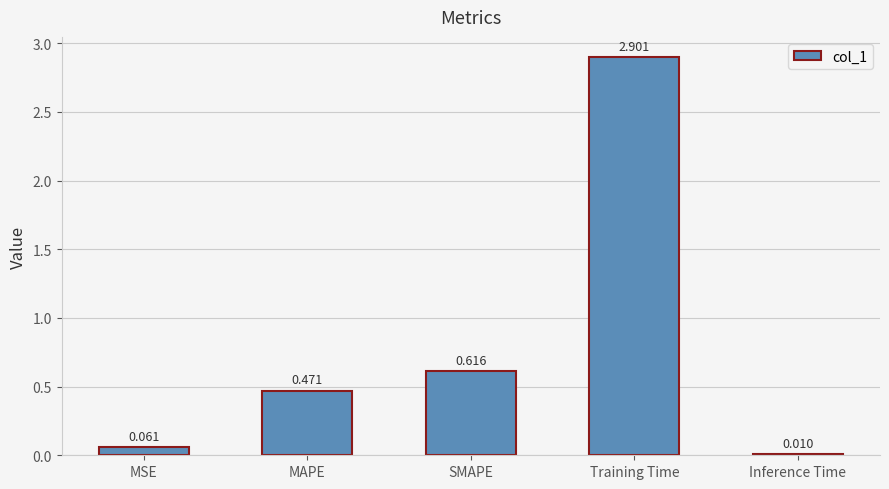

Which label corresponds to the smallest value in the chart?

Inference Time